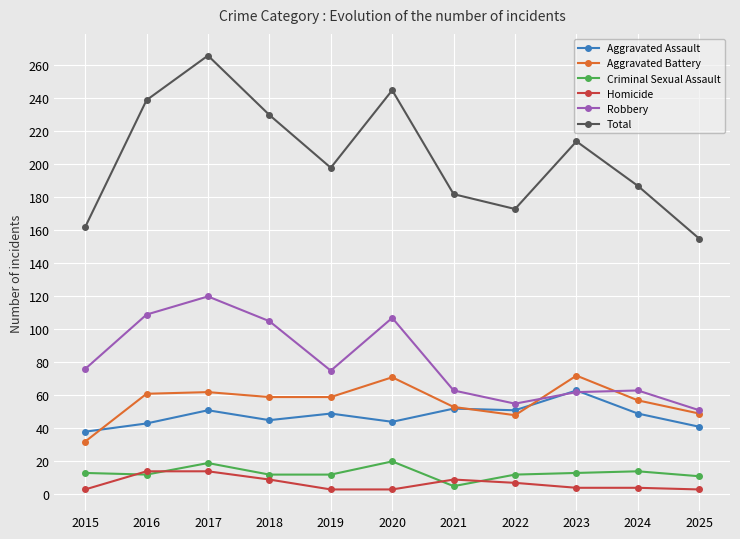

Which series has the largest total across all categories?

Total